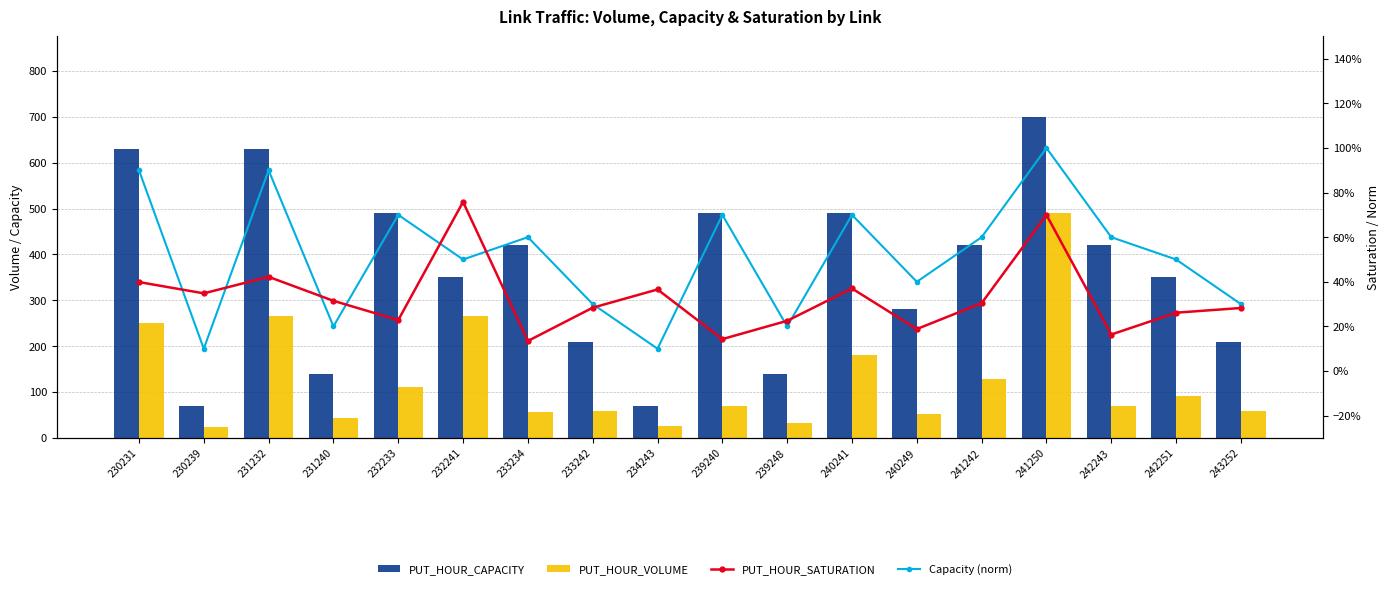

Reading left to right, what are all the values shown in this chart?

PUT_HOUR_CAPACITY: 630.0	70.0	630.0	140.0	490.0	350.0	420.0	210.0	70.0	490.0	140.0	490.0	280.0	420.0	700.0	420.0	350.0	210.0
PUT_HOUR_VOLUME: 251.3	24.4	266.0	44.1	111.9	265.3	56.6	59.6	25.6	70.1	31.5	181.3	52.7	127.8	490.0	68.7	91.5	59.3
PUT_HOUR_SATURATION: 0.4	0.3	0.4	0.3	0.2	0.8	0.1	0.3	0.4	0.1	0.2	0.4	0.2	0.3	0.7	0.2	0.3	0.3
Capacity (norm): 0.9	0.1	0.9	0.2	0.7	0.5	0.6	0.3	0.1	0.7	0.2	0.7	0.4	0.6	1.0	0.6	0.5	0.3